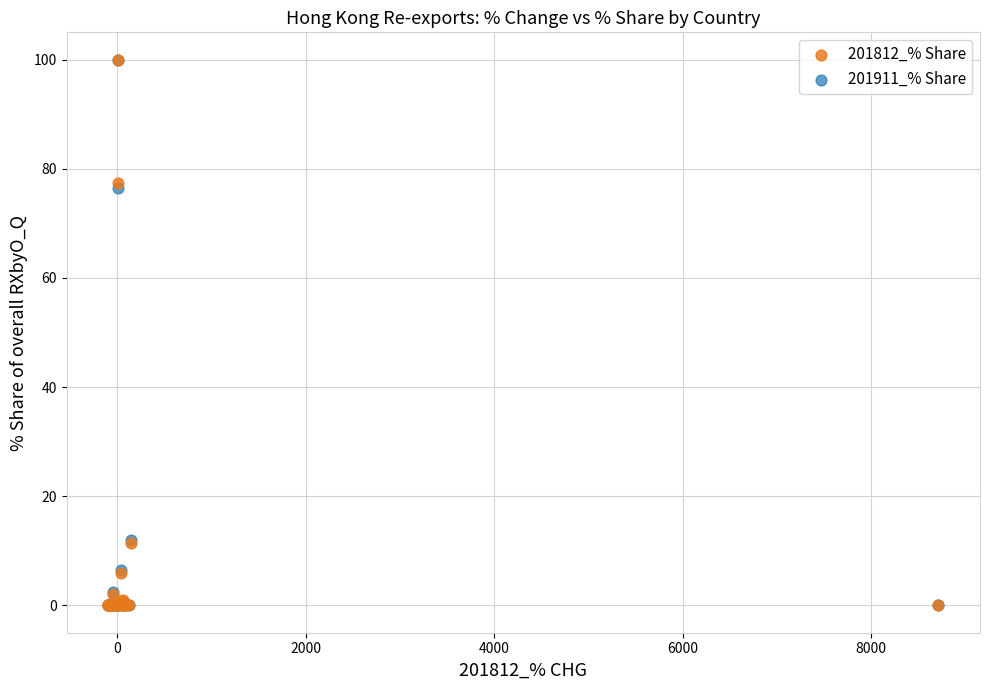

What are all the series names shown in the legend?

201812_% Share, 201911_% Share